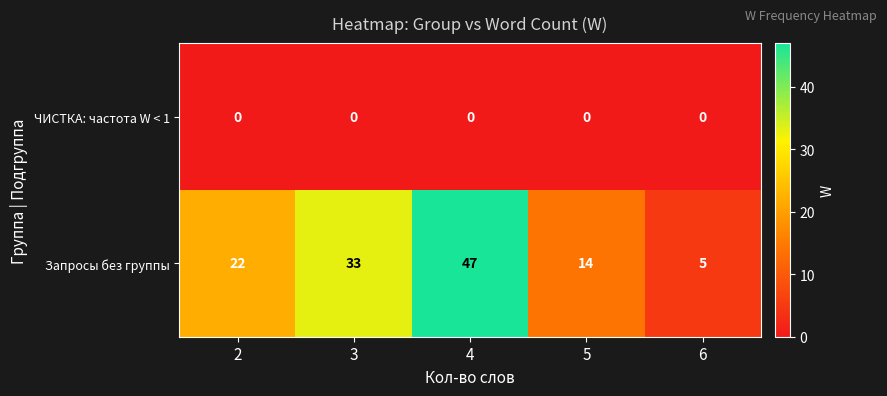

What is the spread (max minus min) of values at 4?

47